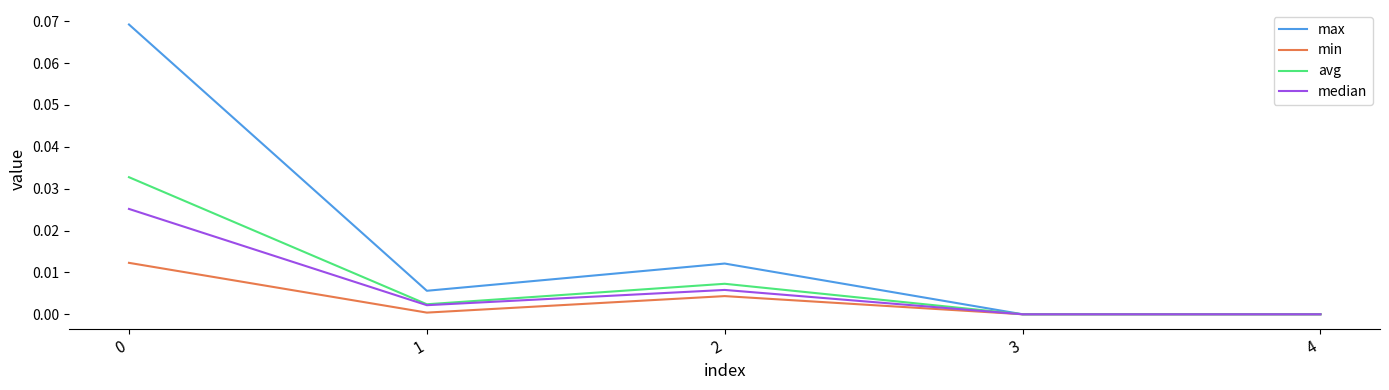

Between 0 and 3, which series saw the biggest shift?

max